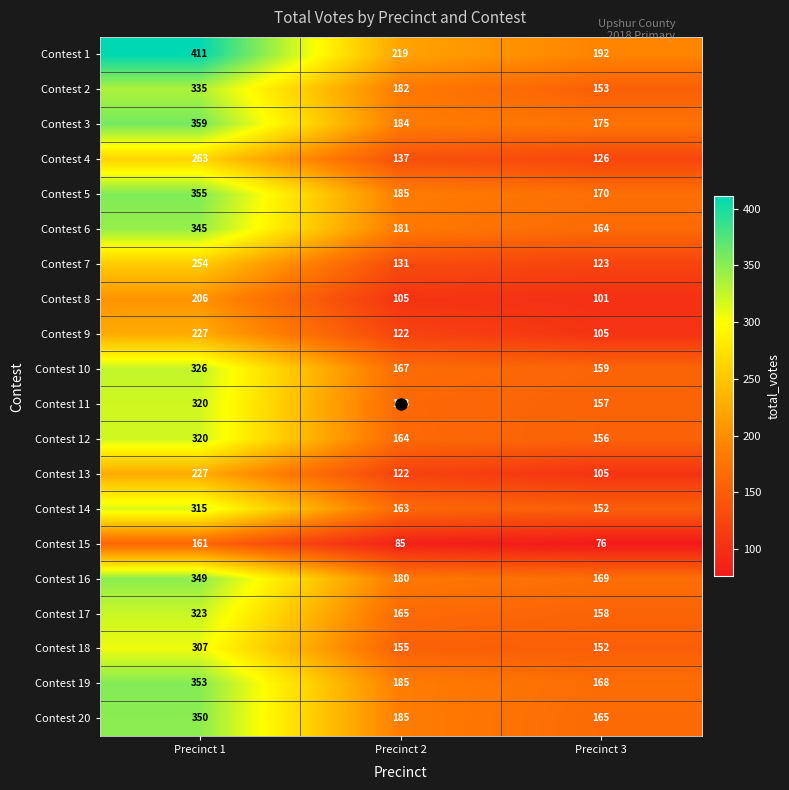

What is the difference between the Contest 10 values at Precinct 1 and Precinct 3?

167